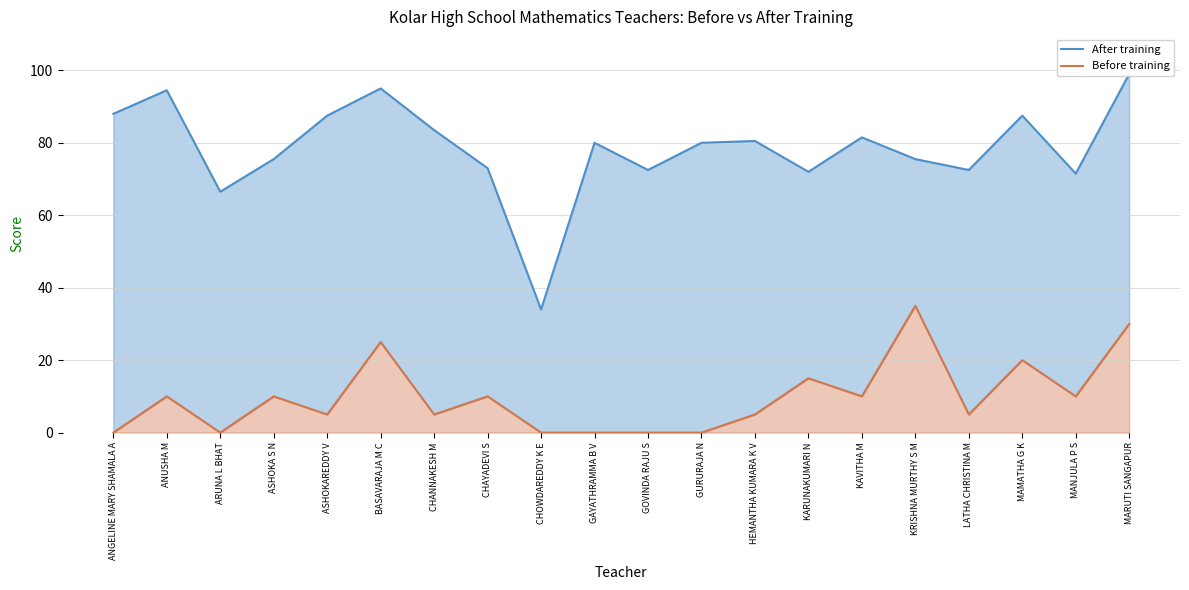

Which series has the largest range (max minus min)?

After training